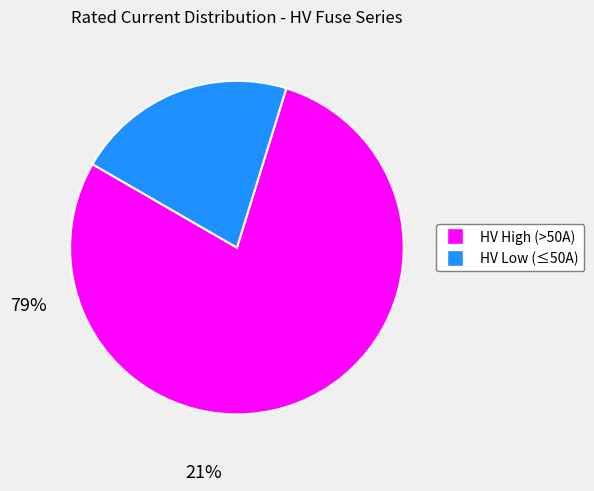

Count the number of slices in the pie.

2